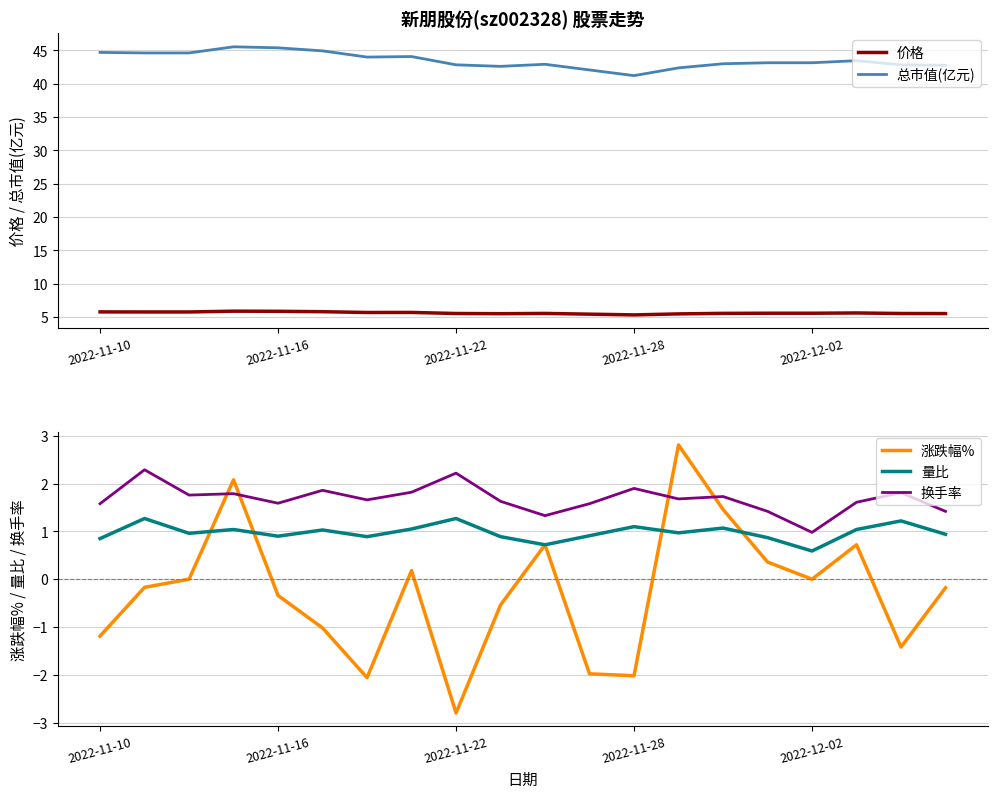

Which series has the largest total across all categories?

总市值(亿元)